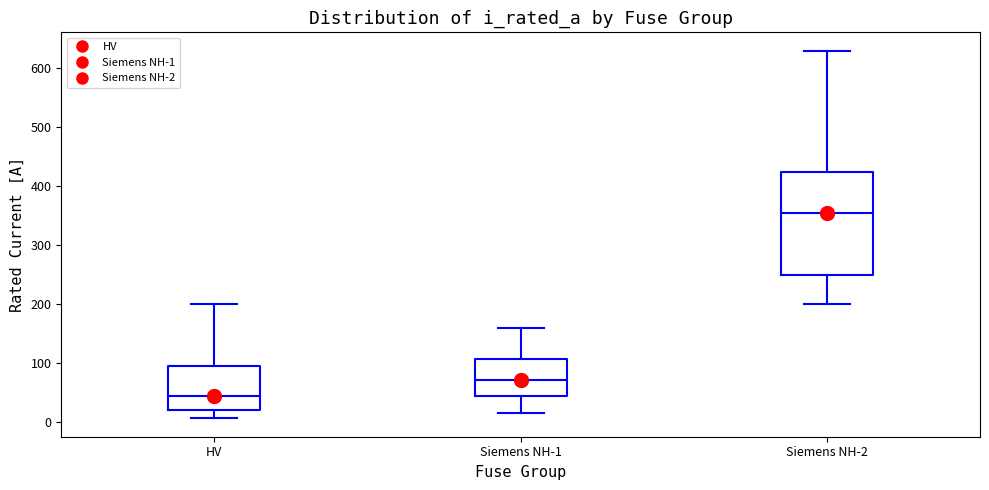

Which box is the tallest, from its lower edge to its upper edge?

Siemens NH-2